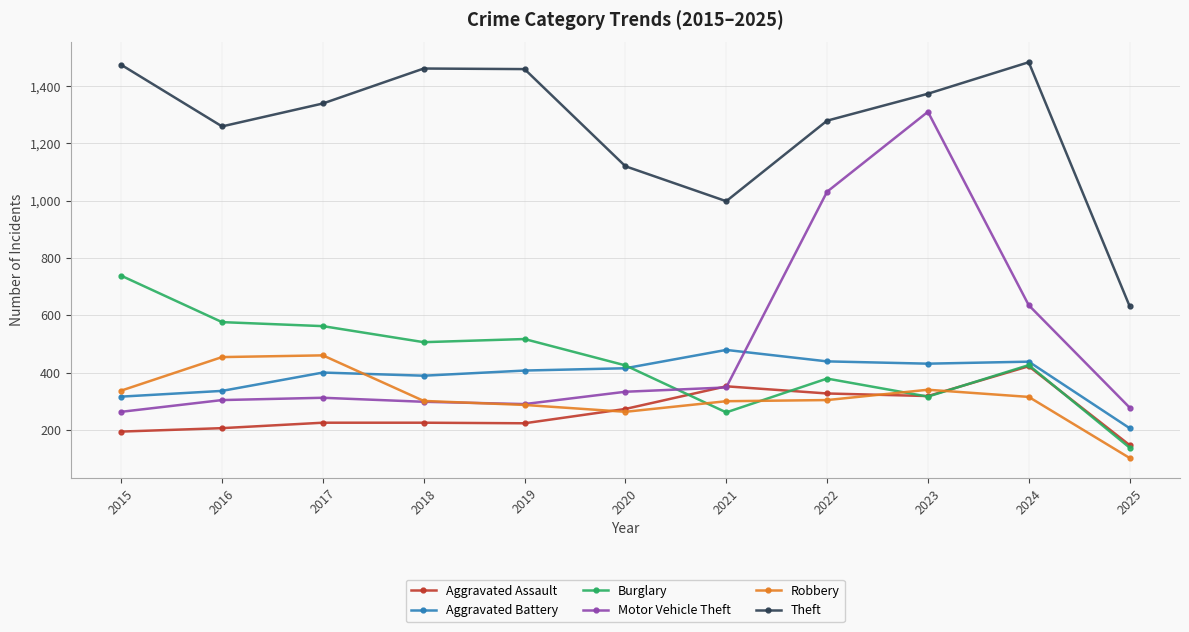

What is the difference between the Aggravated Assault values at 2025 and 2019?

76